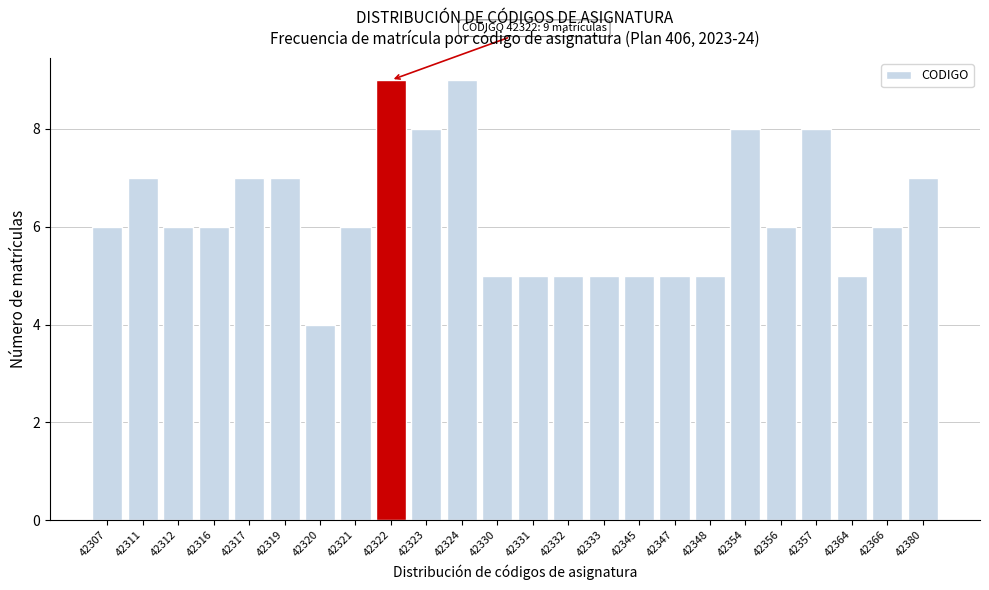

Reading left to right, what are all the values shown in this chart?

6	7	6	6	7	7	4	6	9	8	9	5	5	5	5	5	5	5	8	6	8	5	6	7